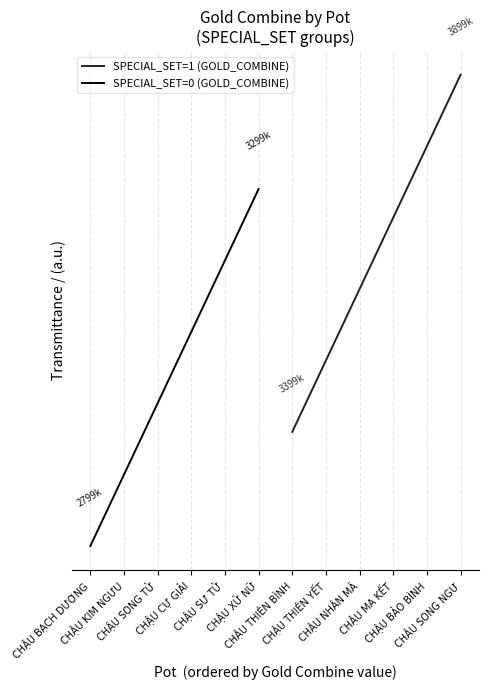

What is the sum of the SPECIAL_SET=0 (GOLD_COMBINE) values at CHẬU SONG TỬ and CHẬU KIM NGƯU?

1.1